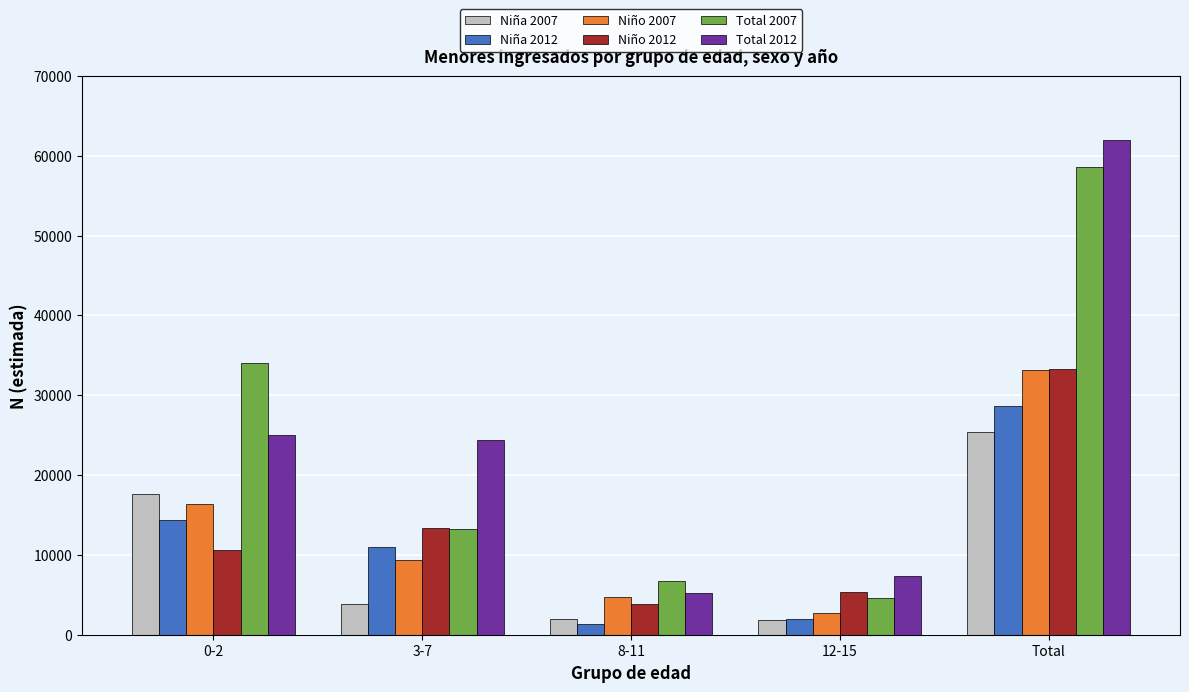

What is the value of the Niño 2012 bar at the 4th from the left?

5337